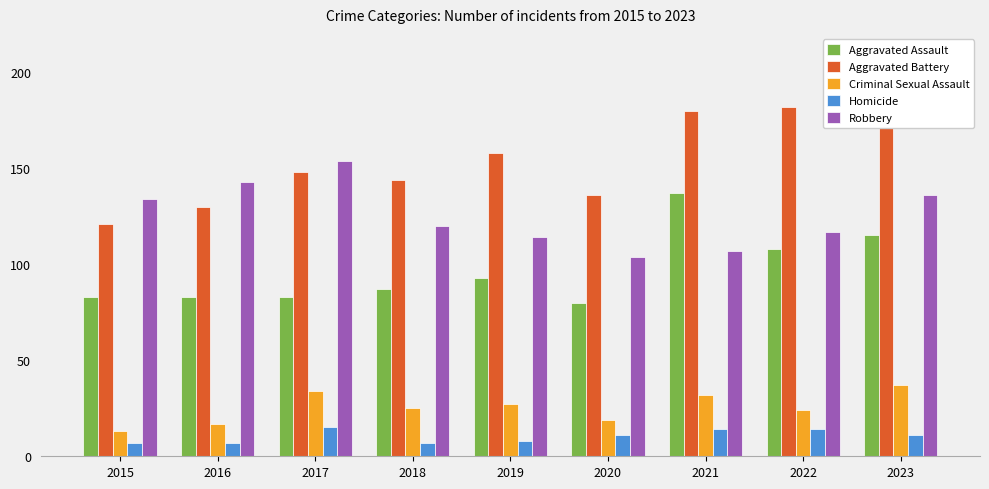

Reading right to left, extract all data points from this chart.

Aggravated Assault: 2023=115	2022=108	2021=137	2020=80	2019=93	2018=87	2017=83	2016=83	2015=83
Aggravated Battery: 2023=185	2022=182	2021=180	2020=136	2019=158	2018=144	2017=148	2016=130	2015=121
Criminal Sexual Assault: 2023=37	2022=24	2021=32	2020=19	2019=27	2018=25	2017=34	2016=17	2015=13
Homicide: 2023=11	2022=14	2021=14	2020=11	2019=8	2018=7	2017=15	2016=7	2015=7
Robbery: 2023=136	2022=117	2021=107	2020=104	2019=114	2018=120	2017=154	2016=143	2015=134